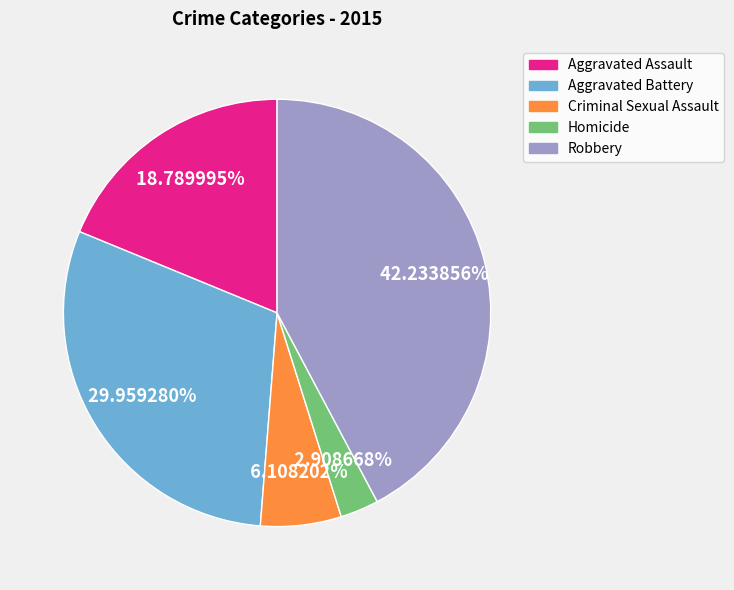

To the nearest percent, what is the difference between the largest and smallest slice percentages?

39%